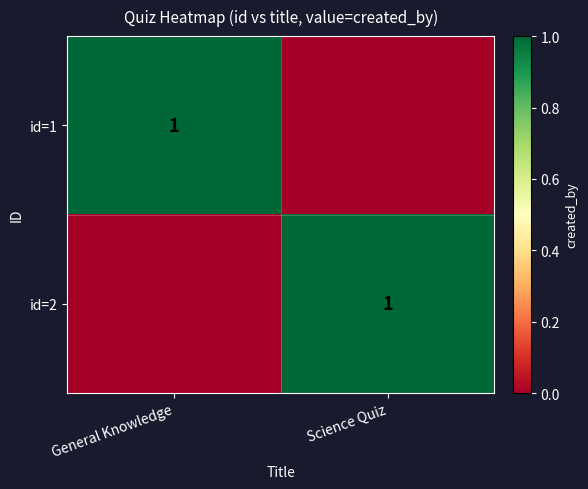

The value of id=1 at General Knowledge is 1. True or false?

True